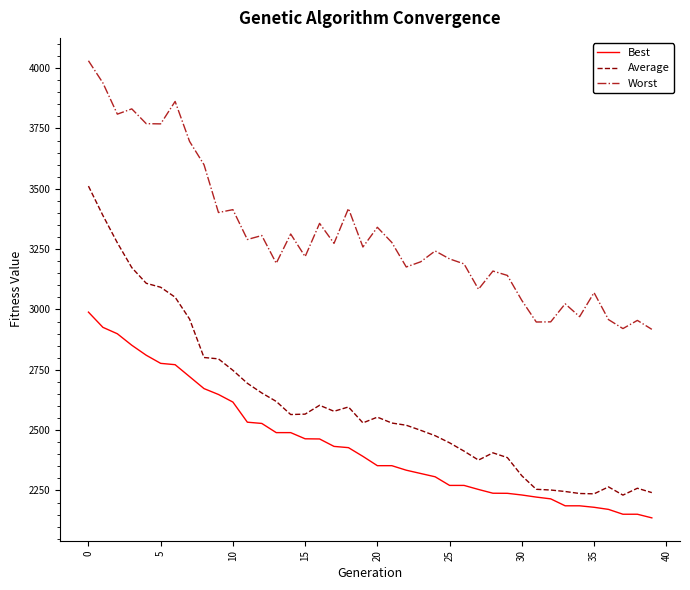

Which series has the largest total across all categories?

Worst